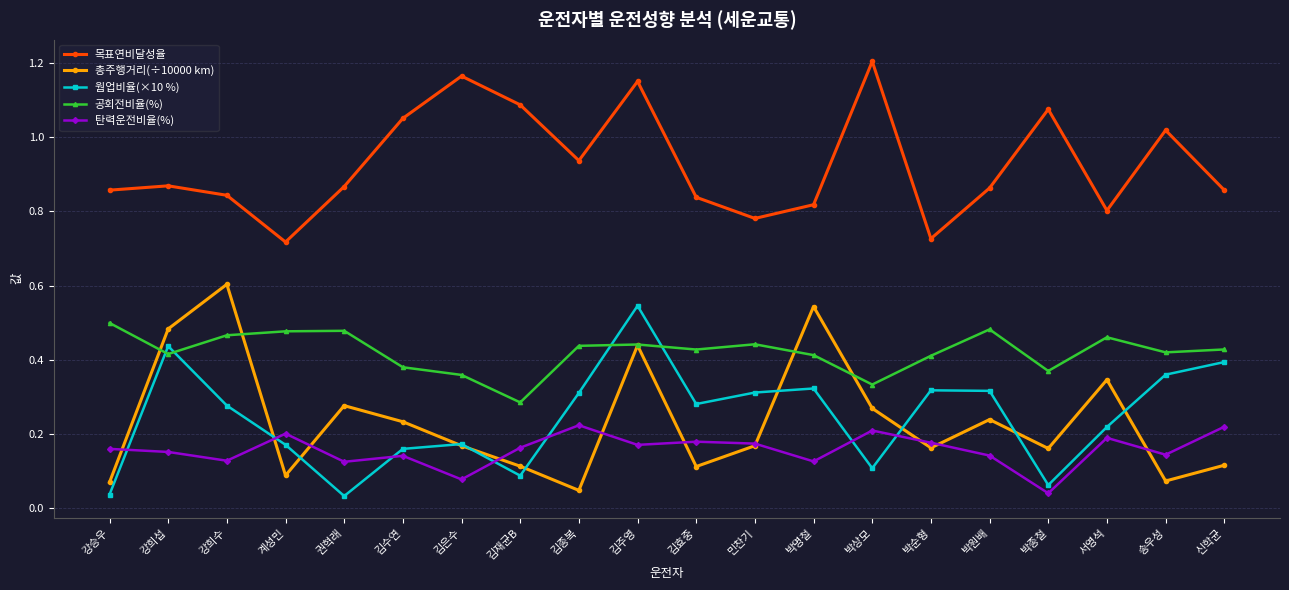

What position from the left is 박순형?

15